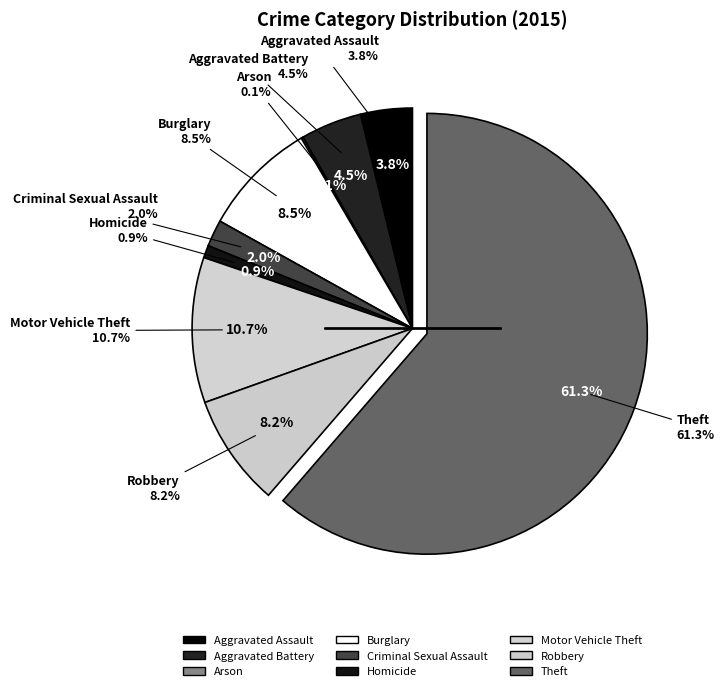

To the nearest percent, what portion does Motor Vehicle Theft represent?

11%